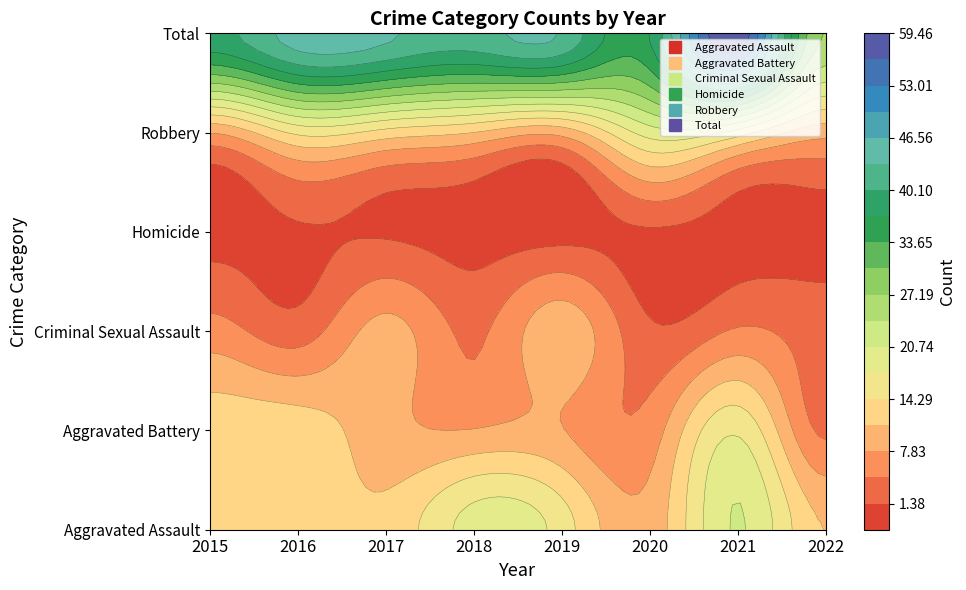

How many data points does each series have?

8